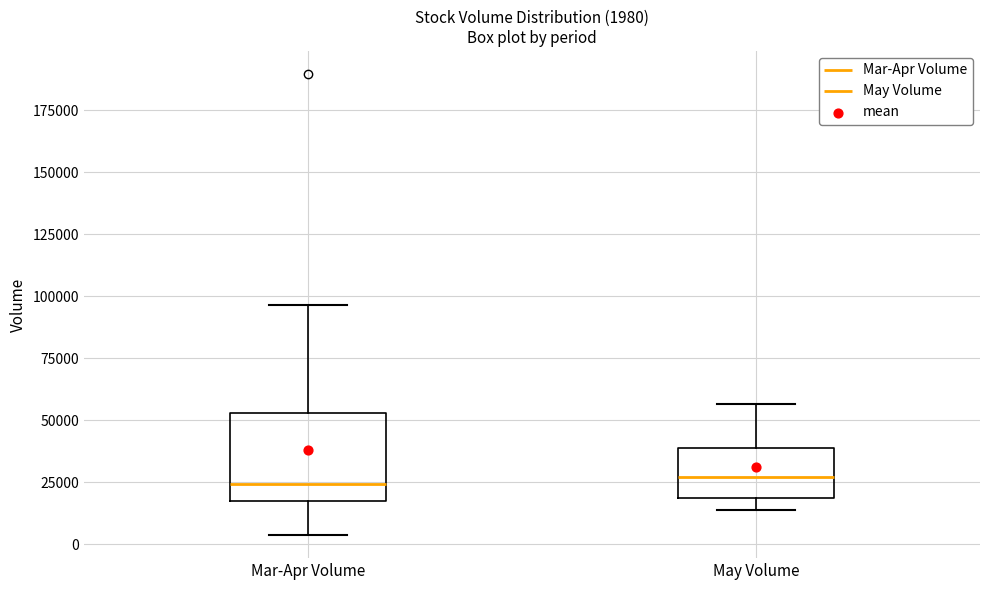

Which box is the tallest, from its lower edge to its upper edge?

Mar-Apr Volume